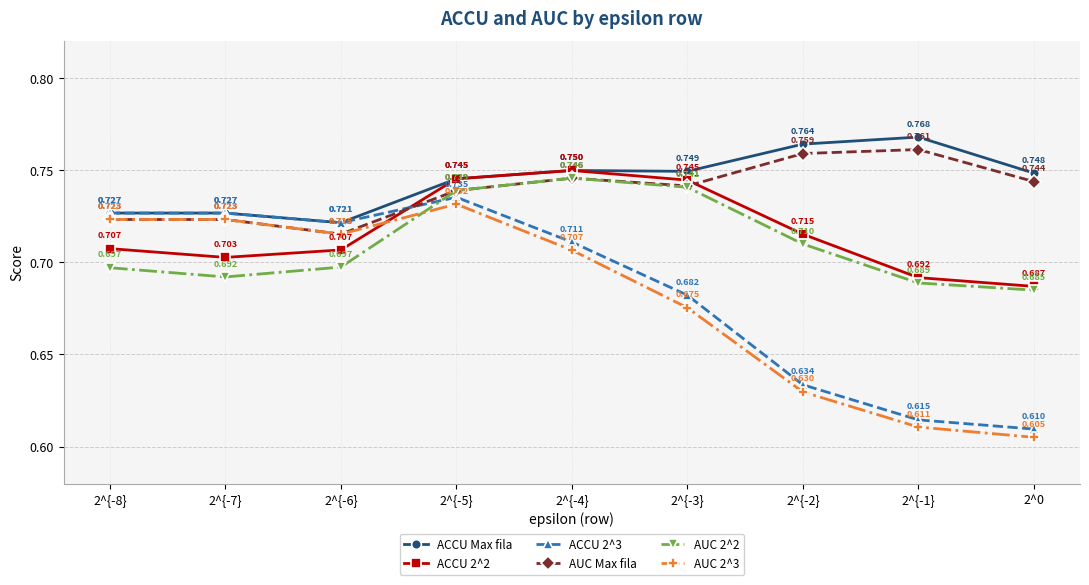

What is the label of the 2nd point from the left?

2^{-7}